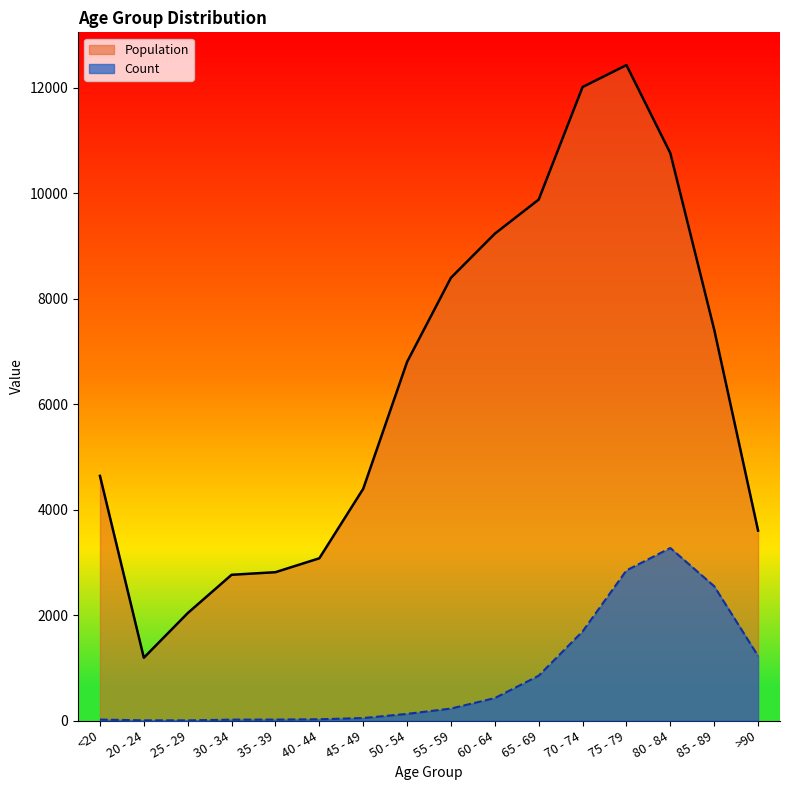

Which series has the widest spread of values?

Population